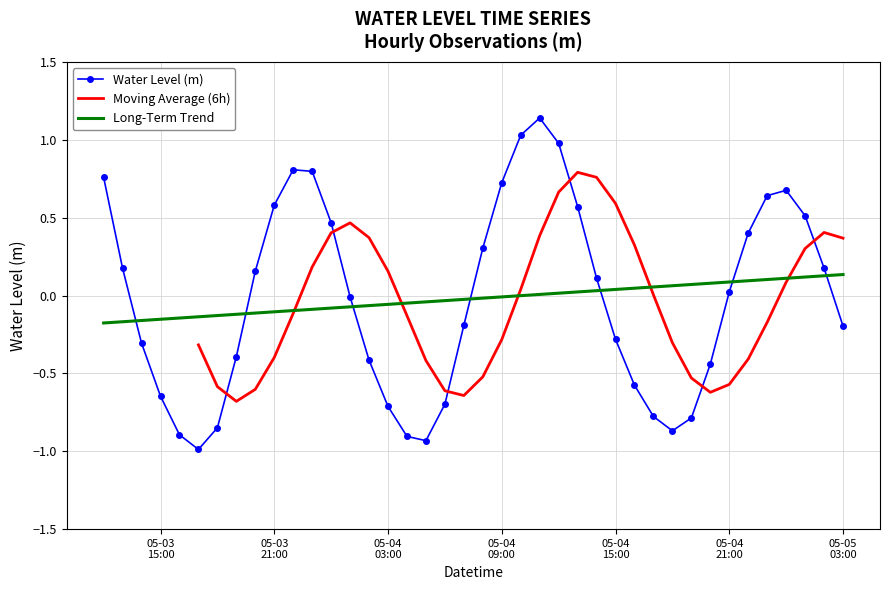

How many values exceed 0?

20